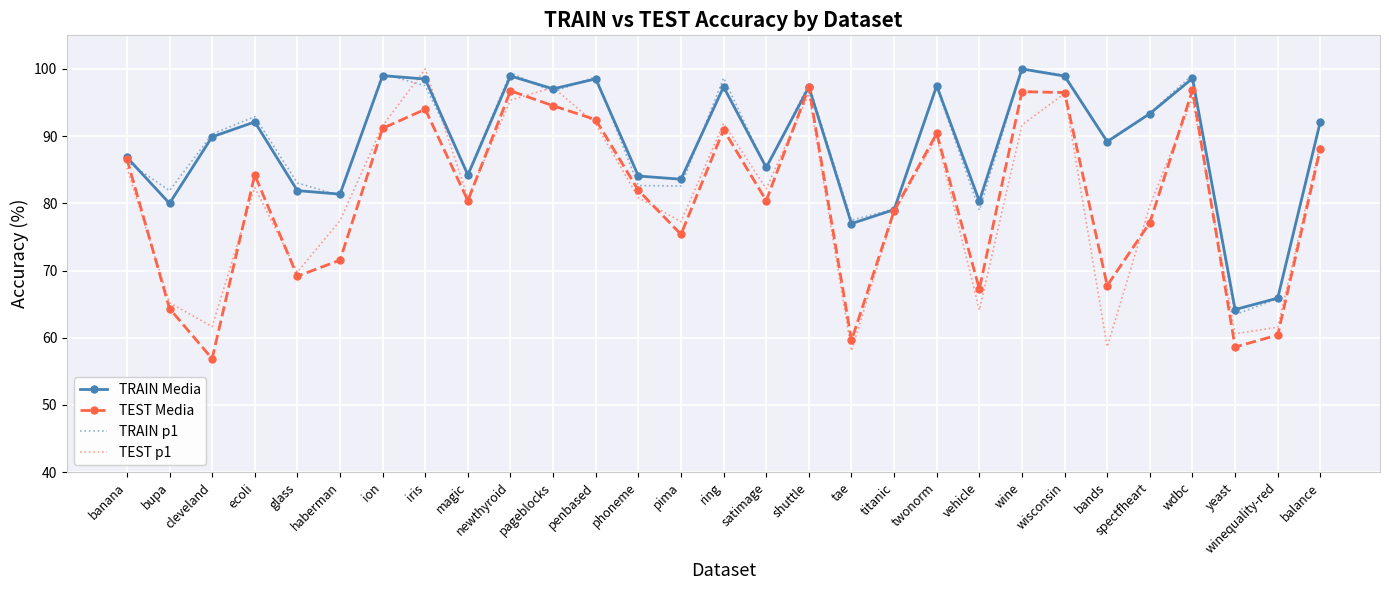

What is the average value of the TEST Media series?

80.9